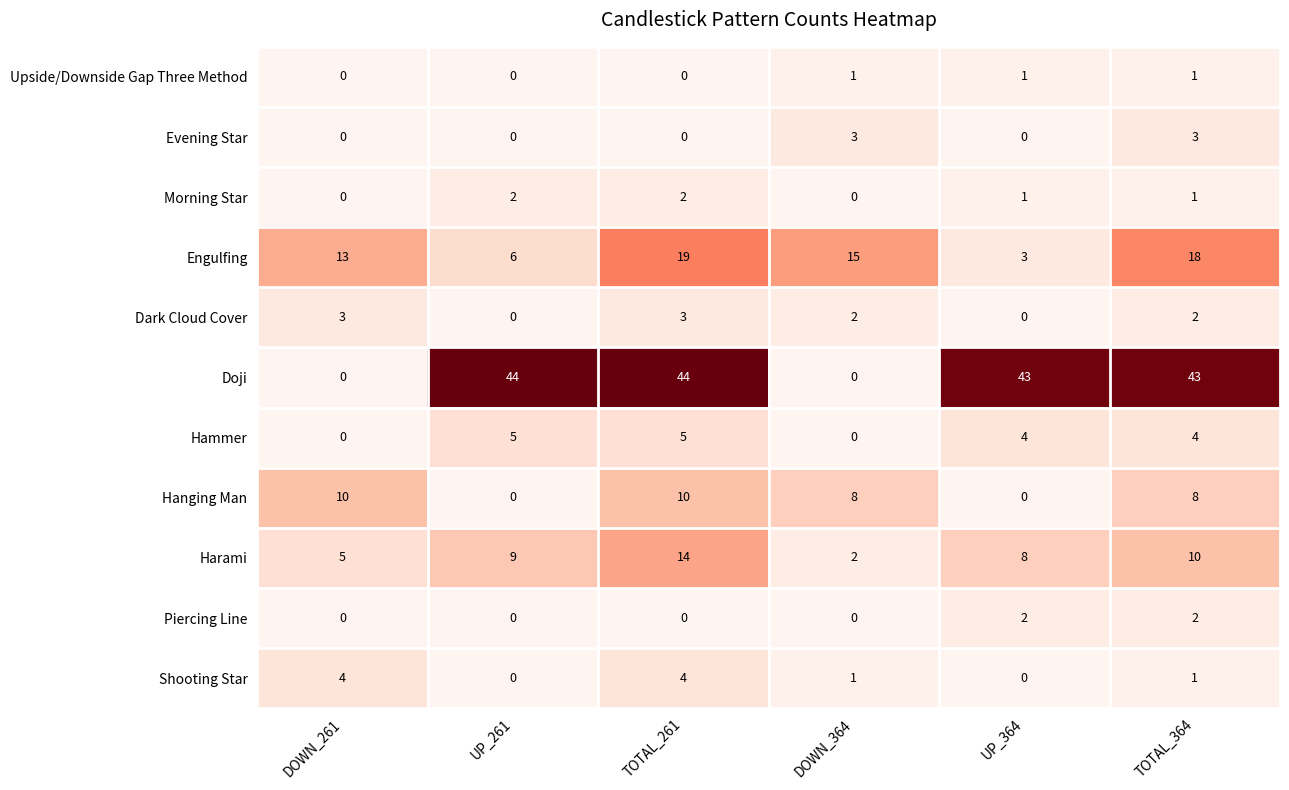

How many Upside/Downside Gap Three Method values are between 0 and 1?

6